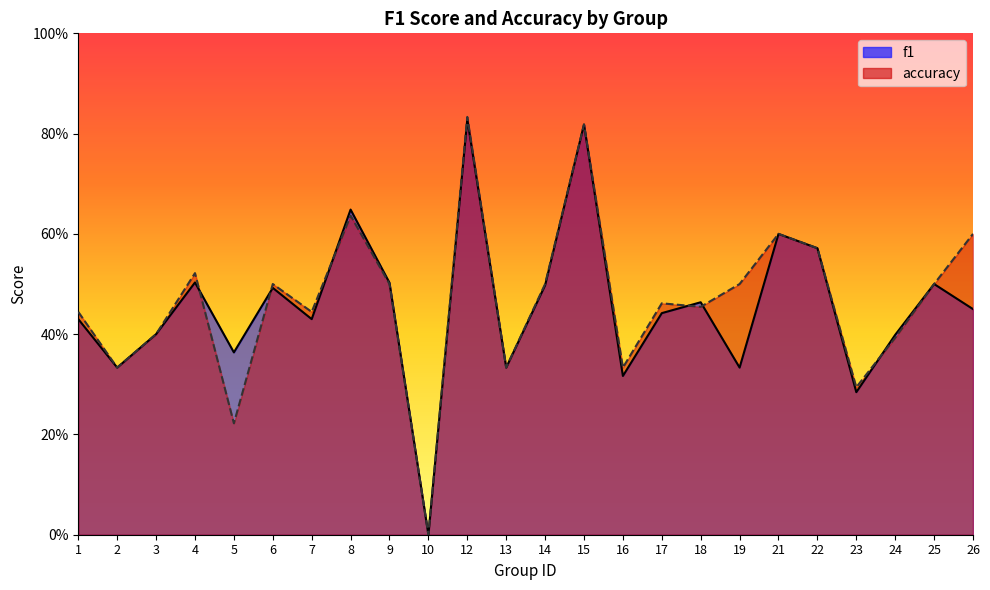

What is the difference between the maximum and minimum values in the accuracy series?

0.8